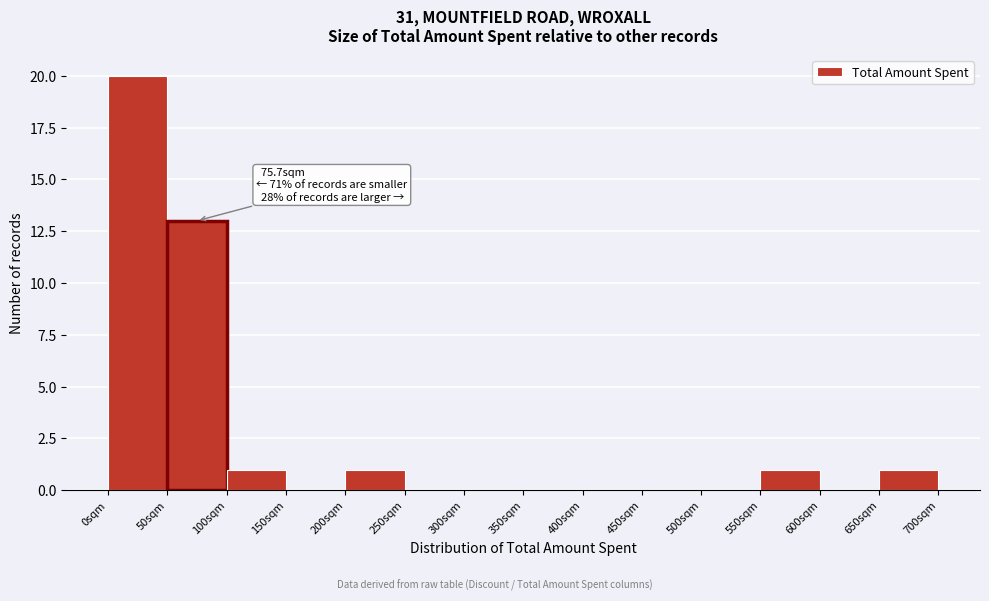

Which range on the x-axis has the tallest bar?

0 to 50